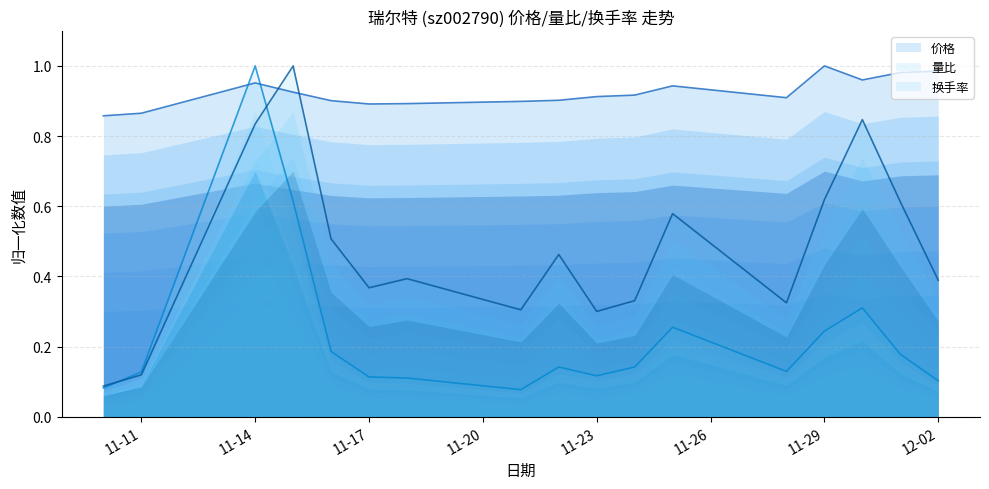

What is the sum of the 换手率 values at 2022-11-16 and 2022-11-28?

0.8